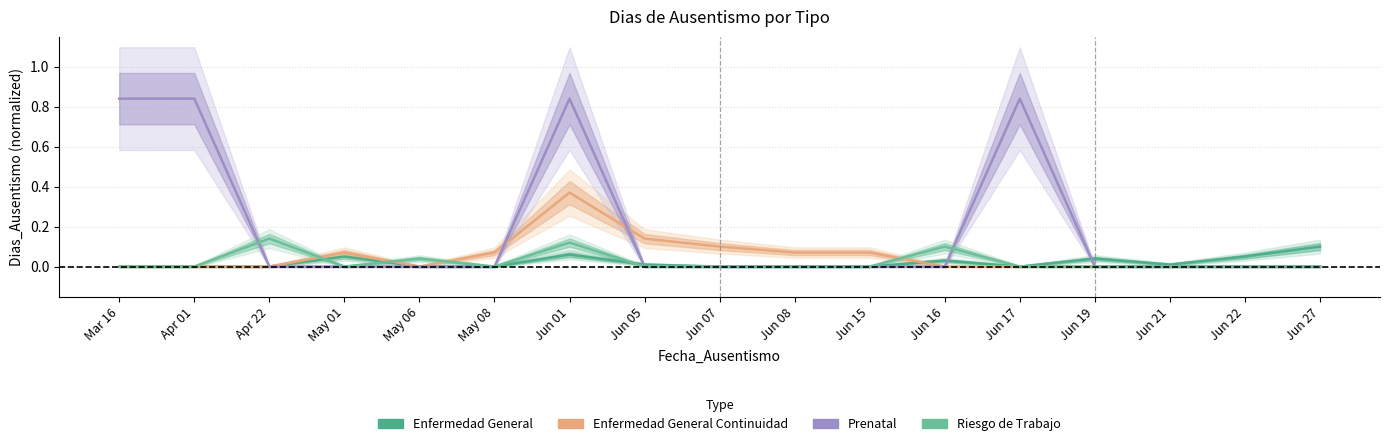

At which label is Enfermedad General closest to 0?

Mar 16